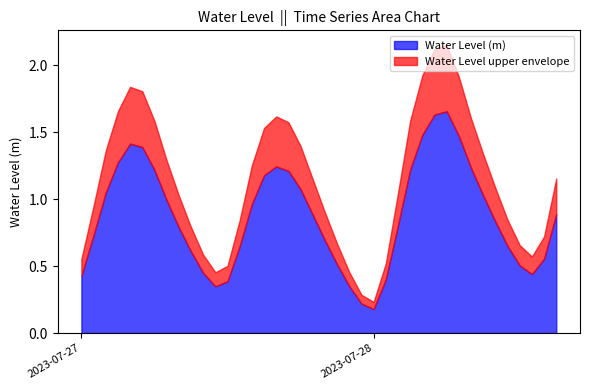

How many interior local valleys (lower than both neighbors) does the data have?

3